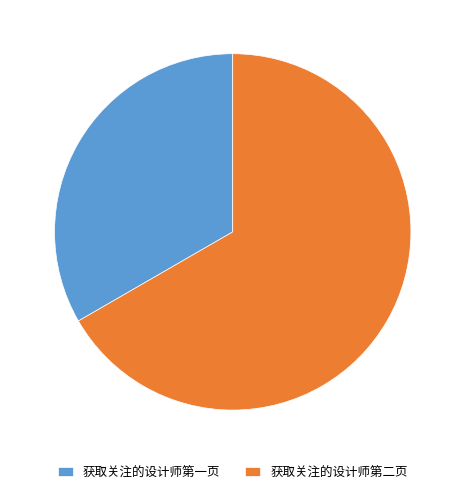

Rank the categories by value from lowest to highest.

获取关注的设计师第一页, 获取关注的设计师第二页